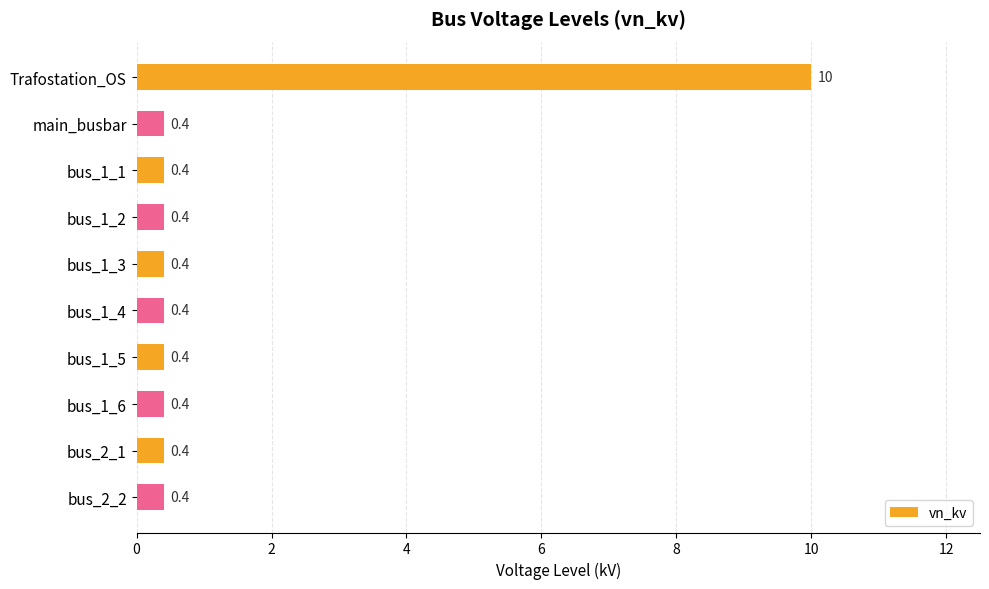

What position from the top is bus_1_2?

4